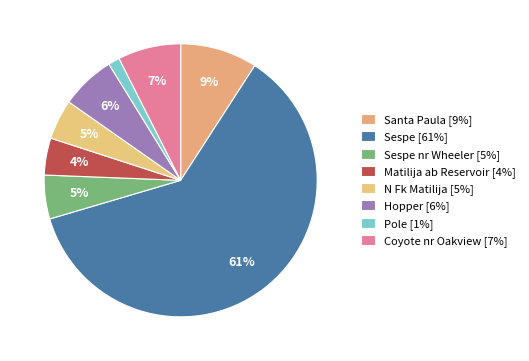

How many segments does this pie chart have?

8